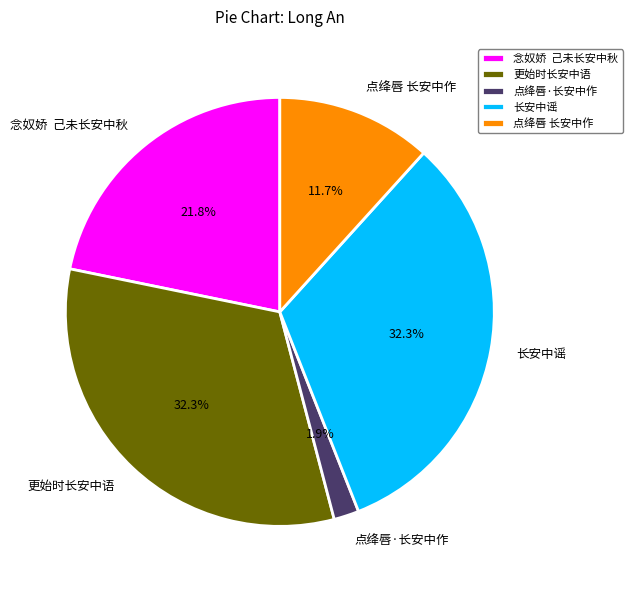

To the nearest percent, what percentage of the pie is 点绛唇 长安中作?

12%